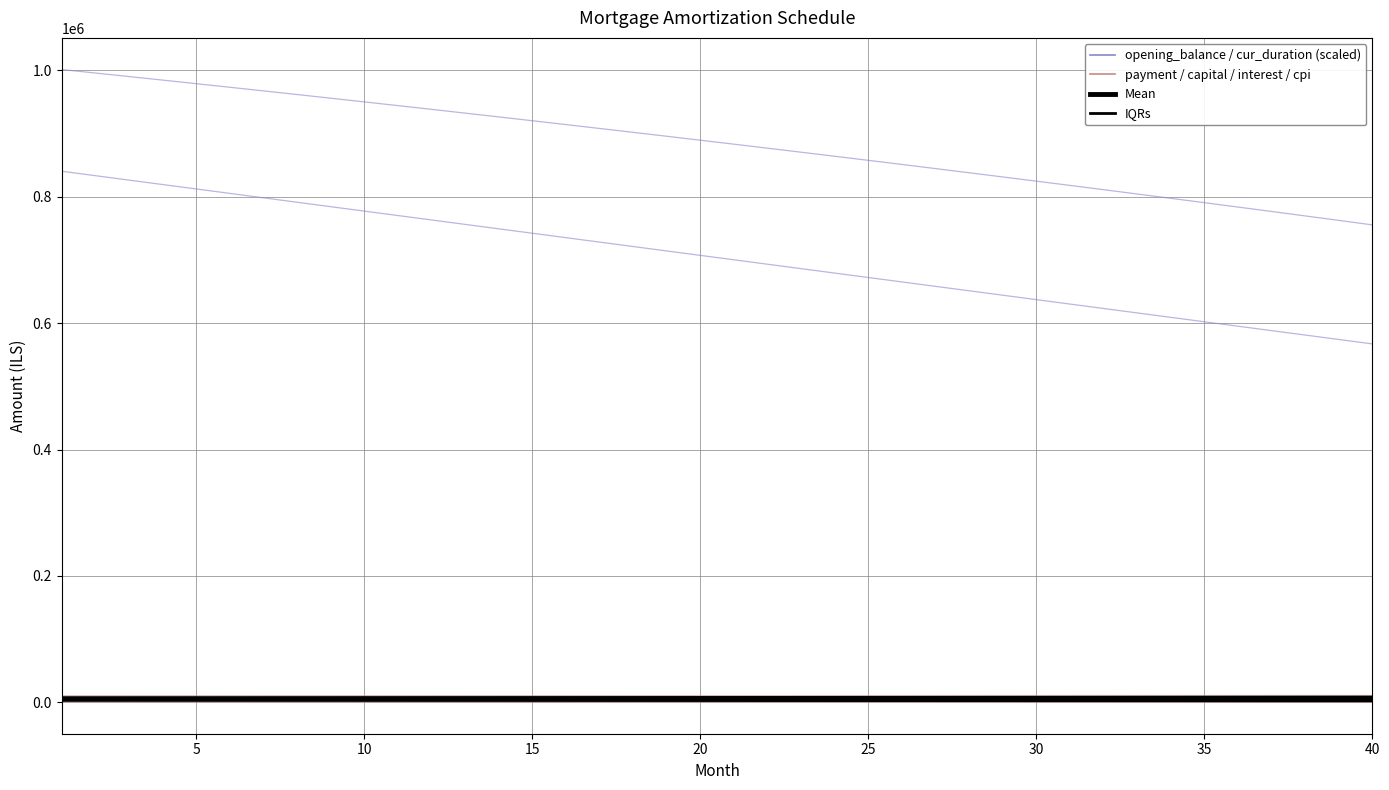

Is it true that month_payment equals 5363.7 at 15?

False